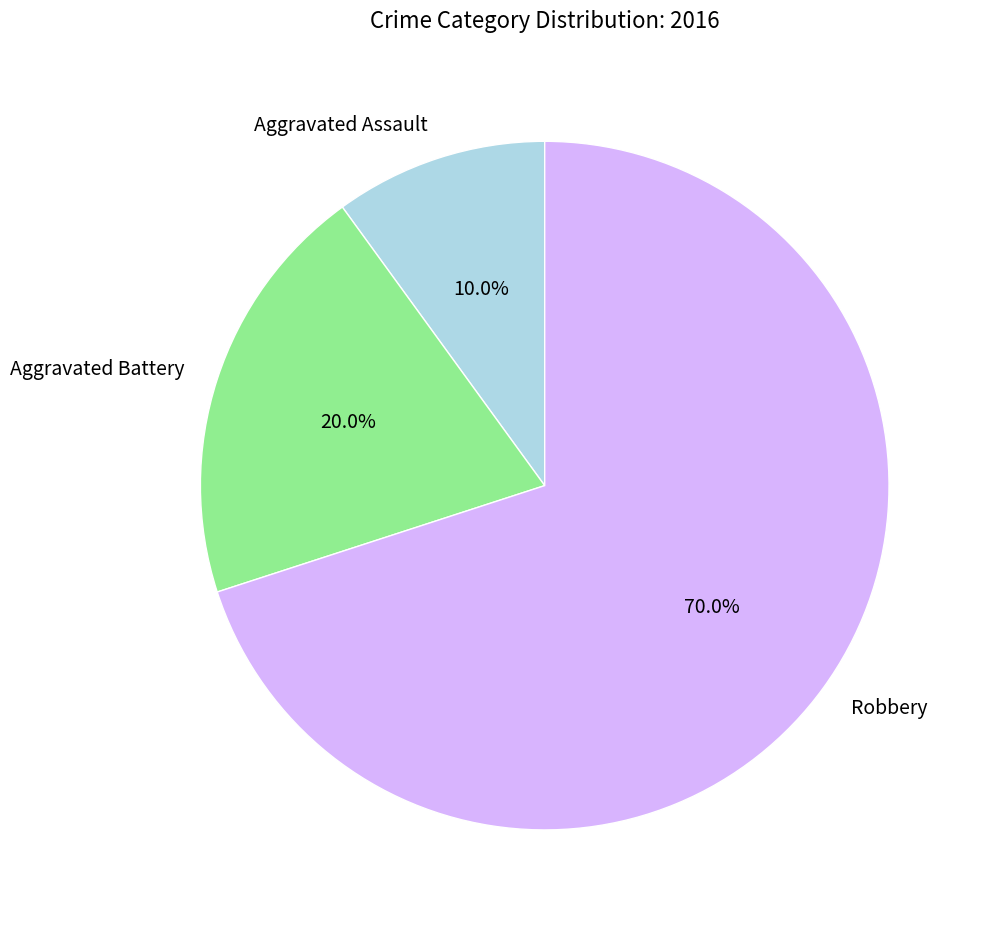

To the nearest percent, what is the average slice percentage?

33%